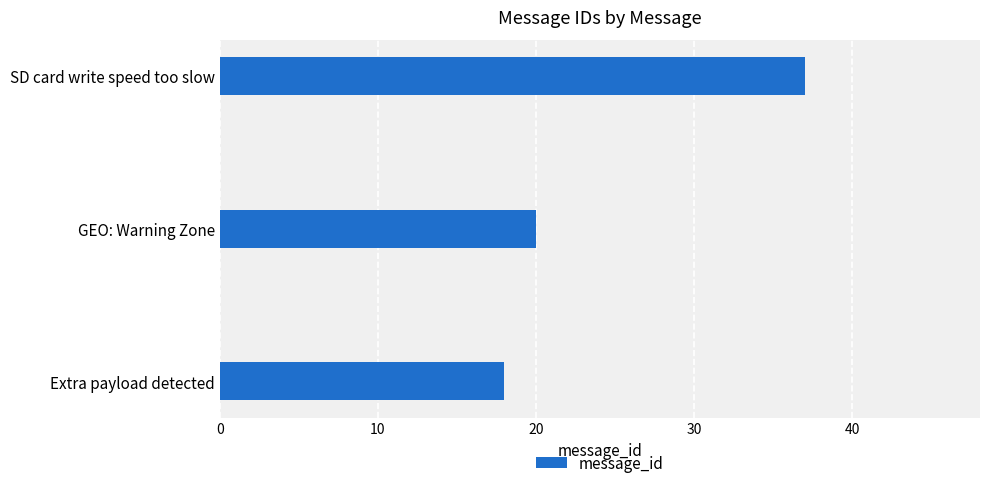

Where is the data nearest to the value 27?

GEO: Warning Zone